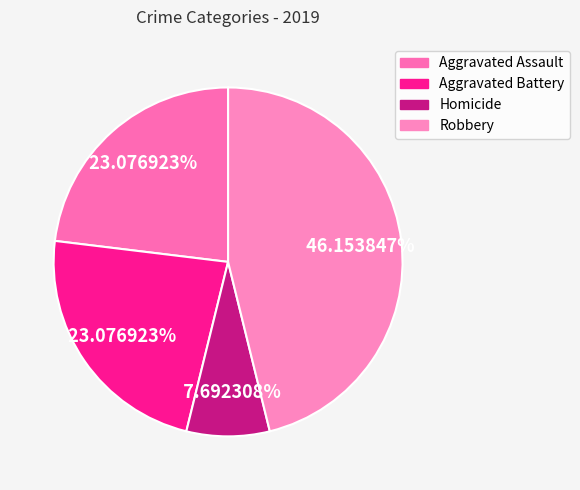

Do Robbery and Aggravated Assault together represent more than half of the pie?

Yes